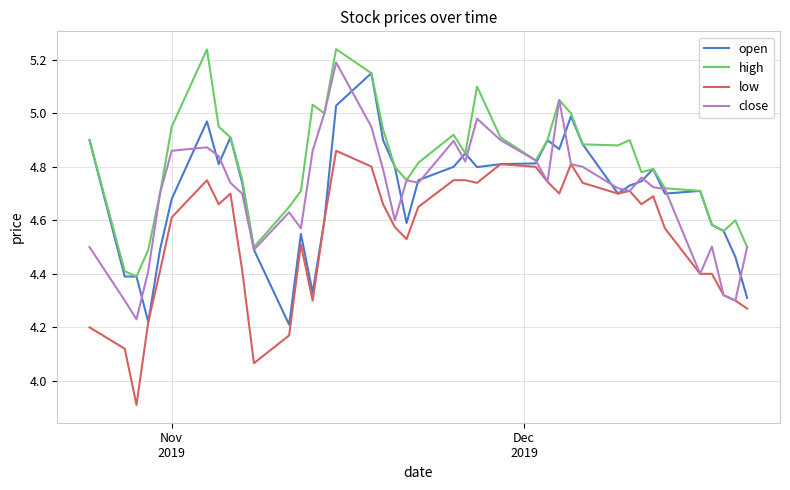

In close, how many points are lower than both neighbors (excluding endpoints)?

10